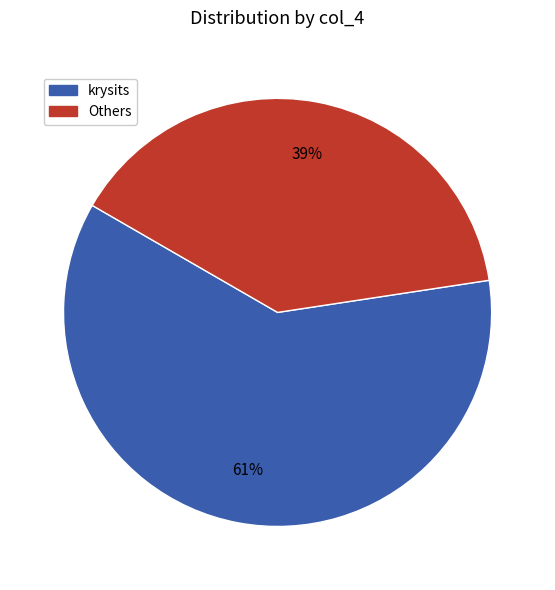

How many slices are in this pie chart?

2